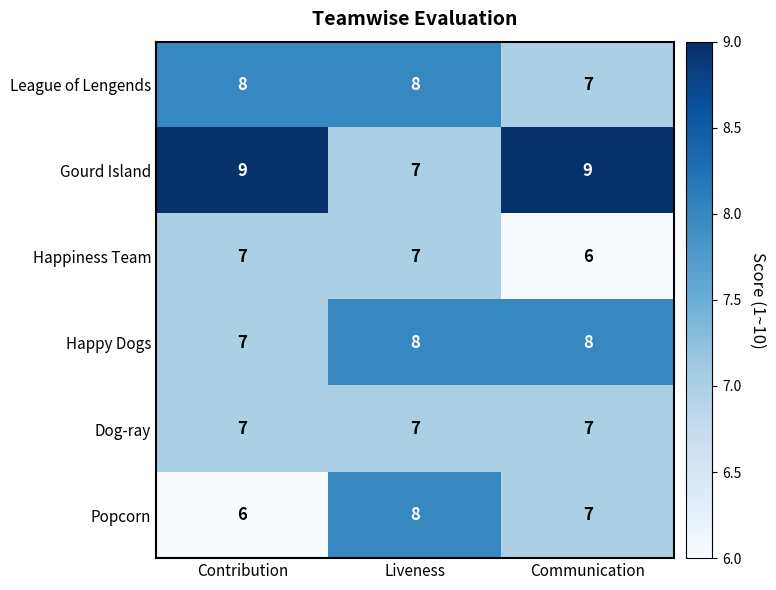

The Popcorn series shows 4 at Contribution. True or false?

False